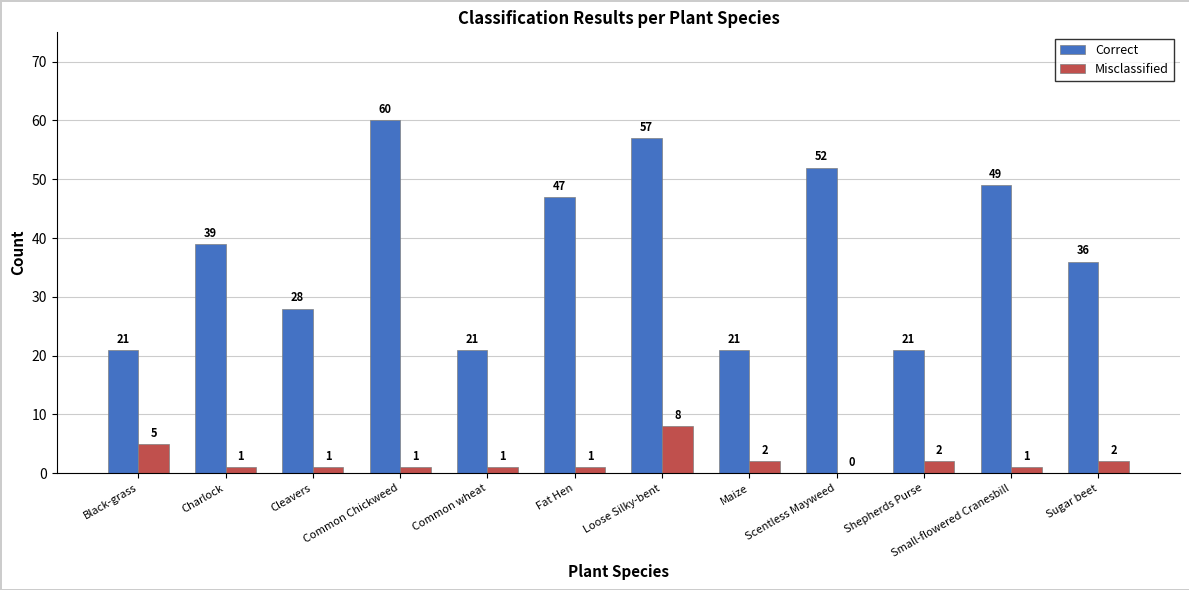

Reading right to left, extract all data points from this chart.

Correct: 36	49	21	52	21	57	47	21	60	28	39	21
Misclassified: 2	1	2	0	2	8	1	1	1	1	1	5